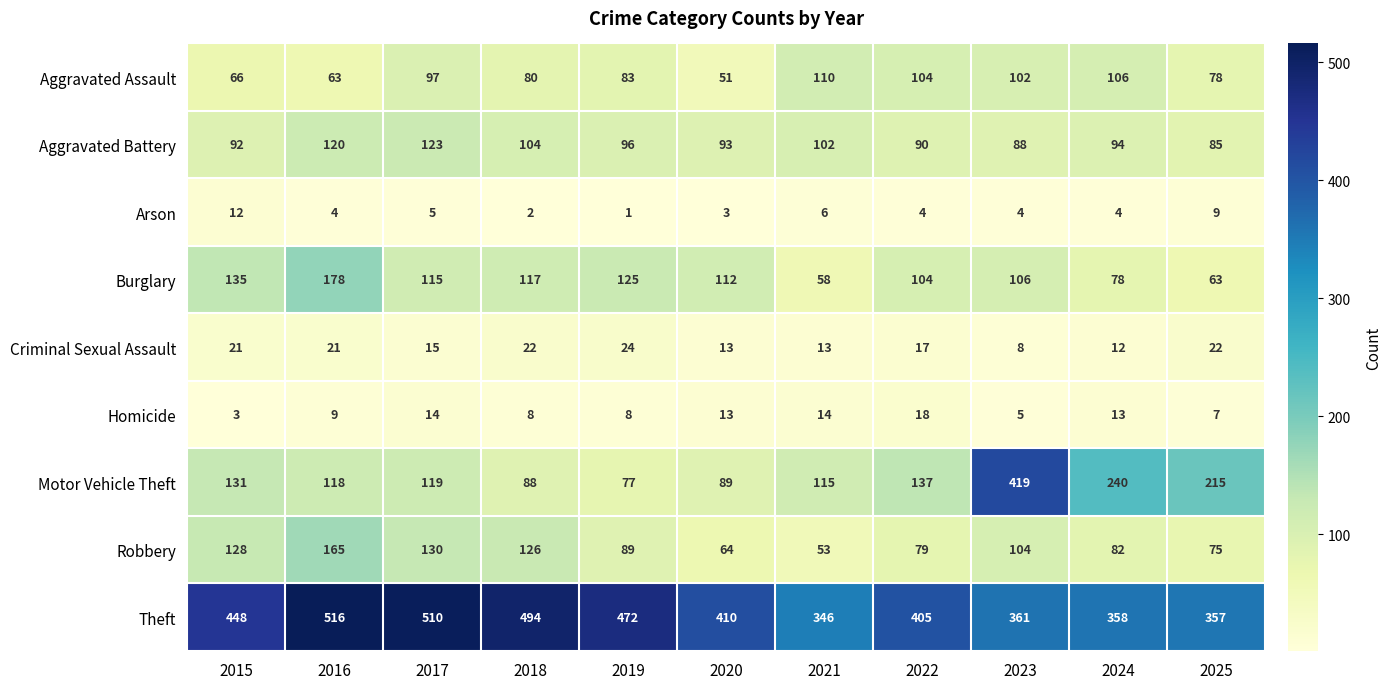

What is the total value across all series at 2024?

987